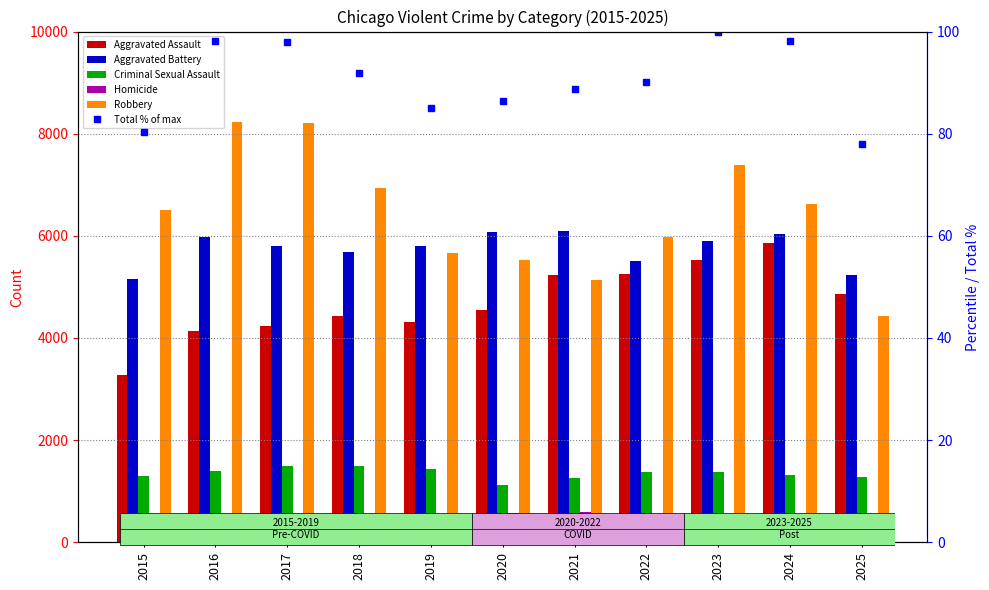

Reading right to left, transcribe all the data shown in this chart.

Aggravated Assault: 4869.0	5865.0	5532.0	5258.0	5241.0	4549.0	4320.0	4424.0	4234.0	4145.0	3272.0
Aggravated Battery: 5229.0	6035.0	5892.0	5512.0	6092.0	6072.0	5795.0	5678.0	5807.0	5974.0	5163.0
Criminal Sexual Assault: 1278.0	1312.0	1376.0	1367.0	1265.0	1120.0	1436.0	1489.0	1487.0	1404.0	1299.0
Homicide: 306.0	437.0	471.0	524.0	596.0	572.0	375.0	422.0	510.0	540.0	371.0
Robbery: 4424.0	6615.0	7387.0	5974.0	5141.0	5536.0	5663.0	6942.0	8215.0	8225.0	6504.0
Total % of max: 78.0	98.1	100.0	90.2	88.8	86.4	85.1	91.8	98.0	98.2	80.4